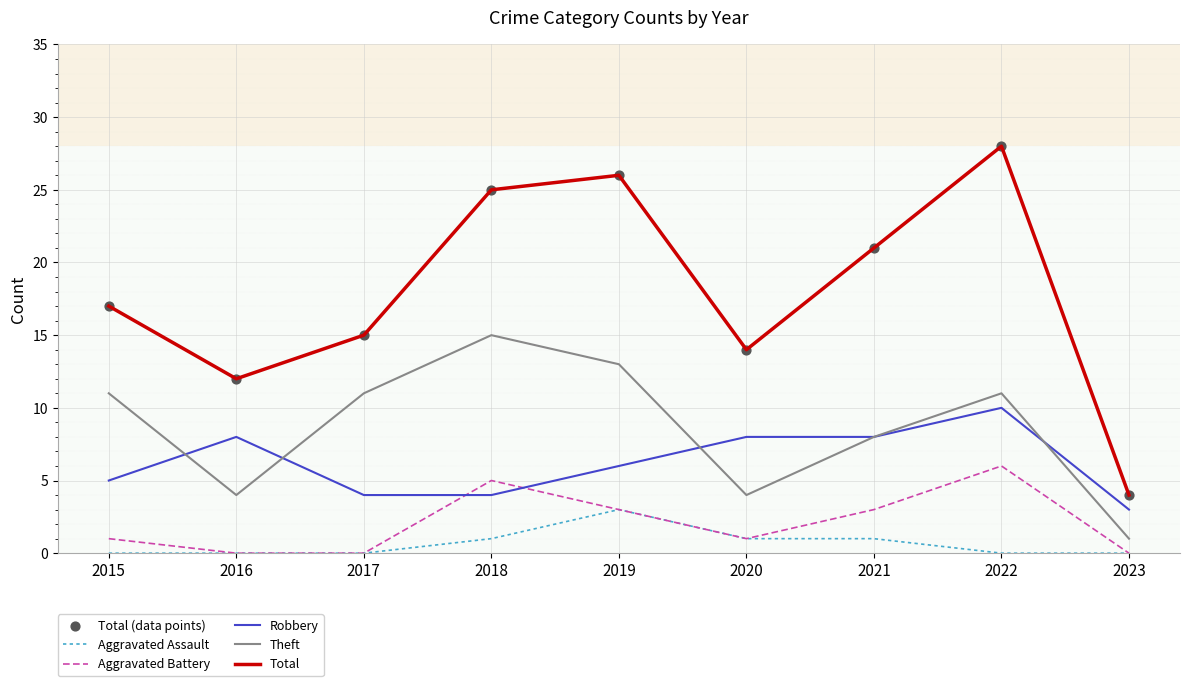

True or false: Robbery has a value of 1 at 2023.

False